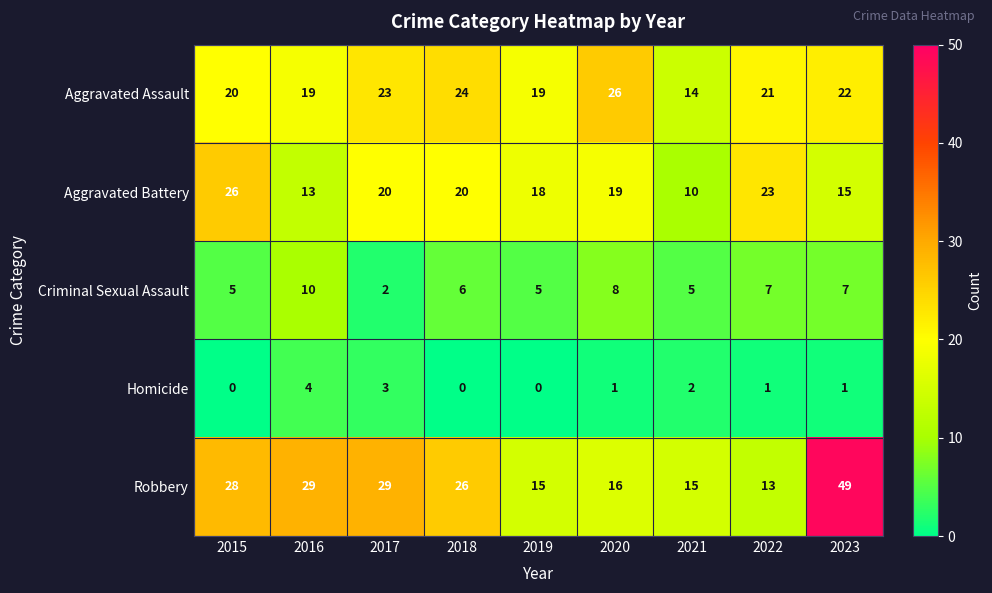

How many data points in Aggravated Assault are less than 21?

4